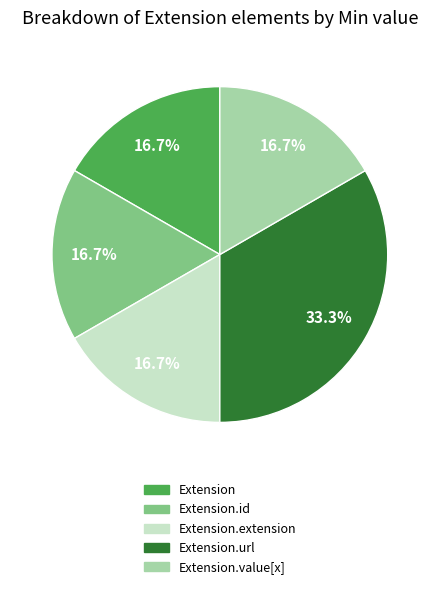

Does any single category account for the majority?

No